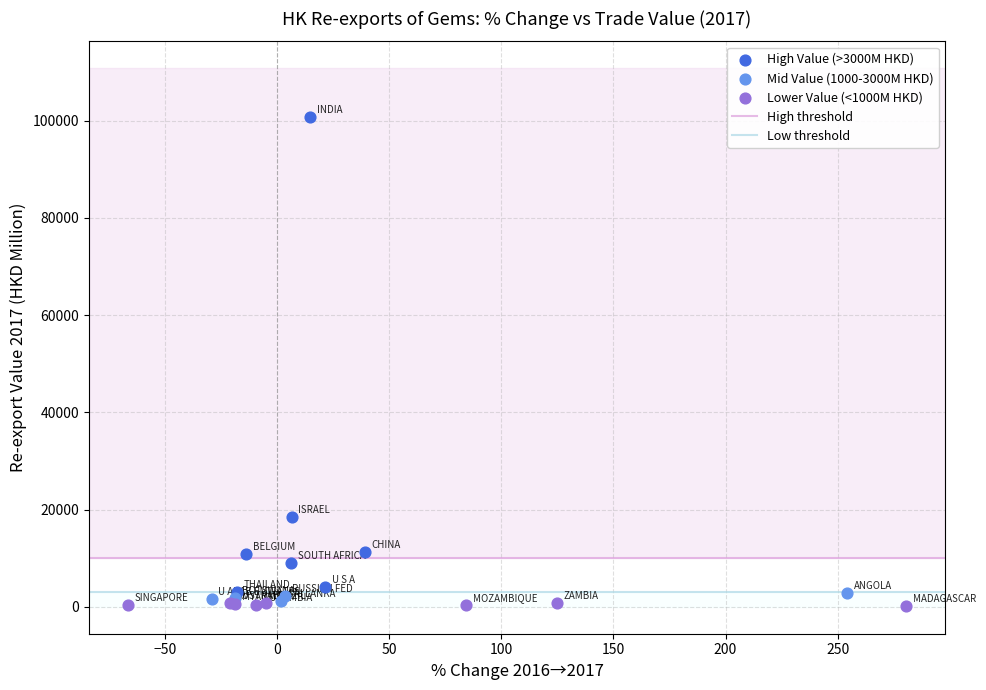

Which series reaches the maximum Y coordinate?

High Value (>3000M HKD)